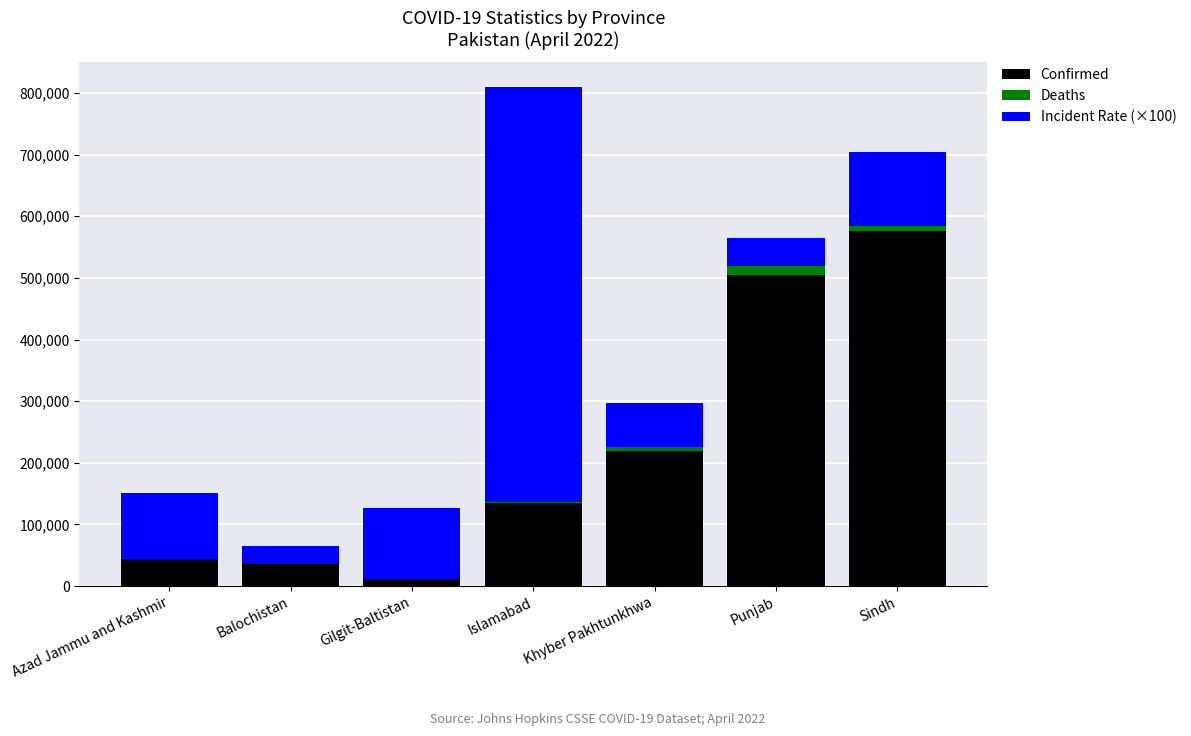

At which label does Confirmed reach its peak?

Sindh